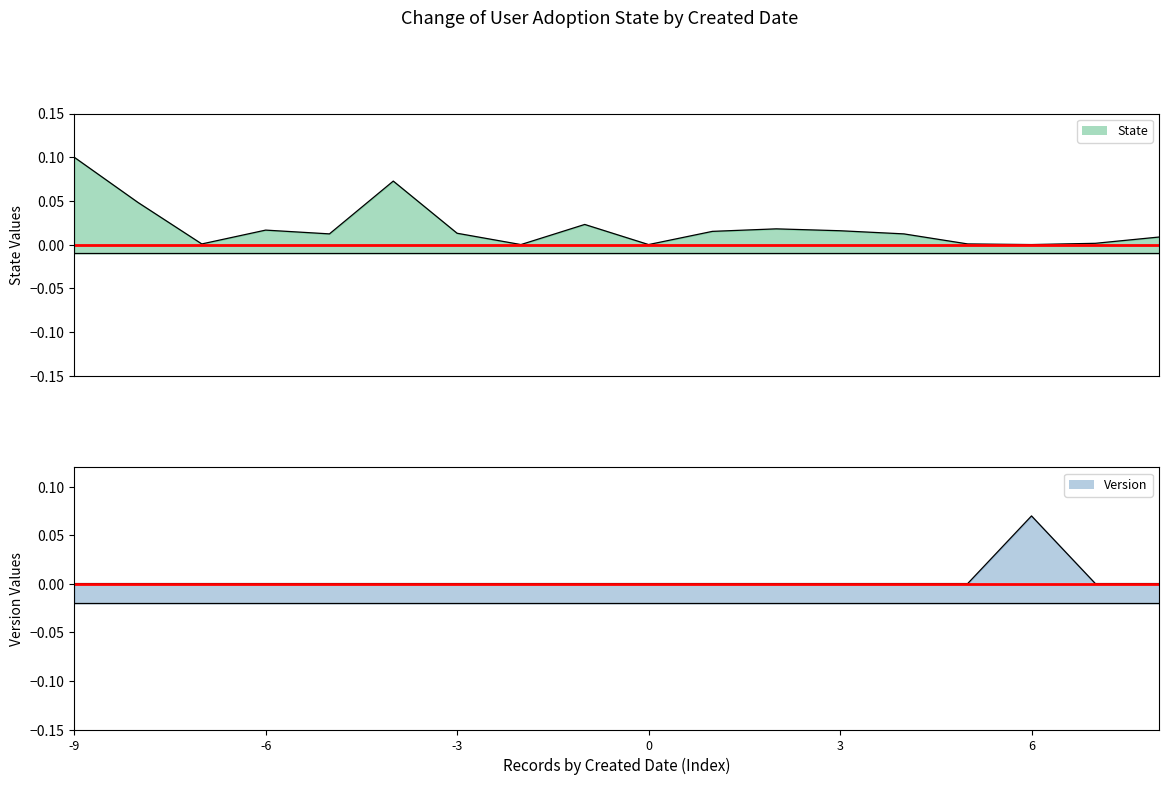

How many lines are shown in the chart?

2